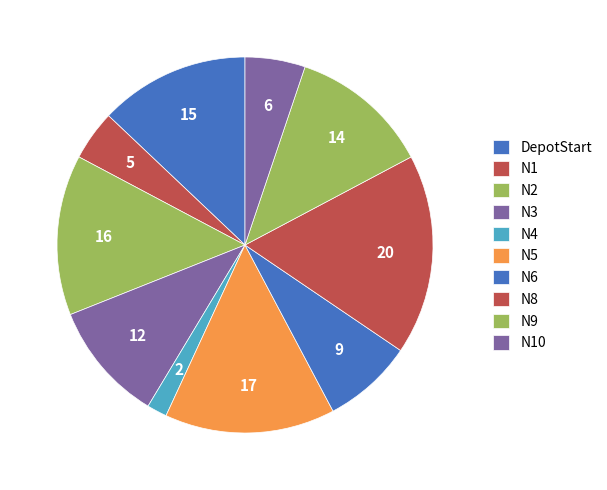

Count the number of slices in the pie.

10